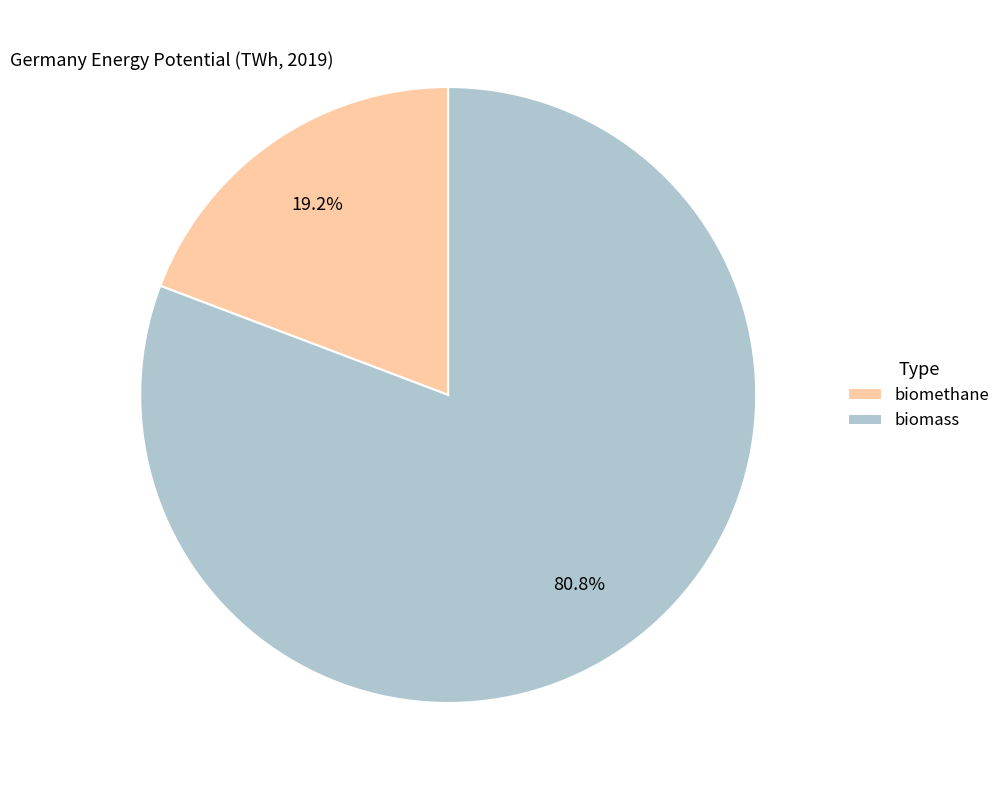

Which slice is the smallest?

biomethane